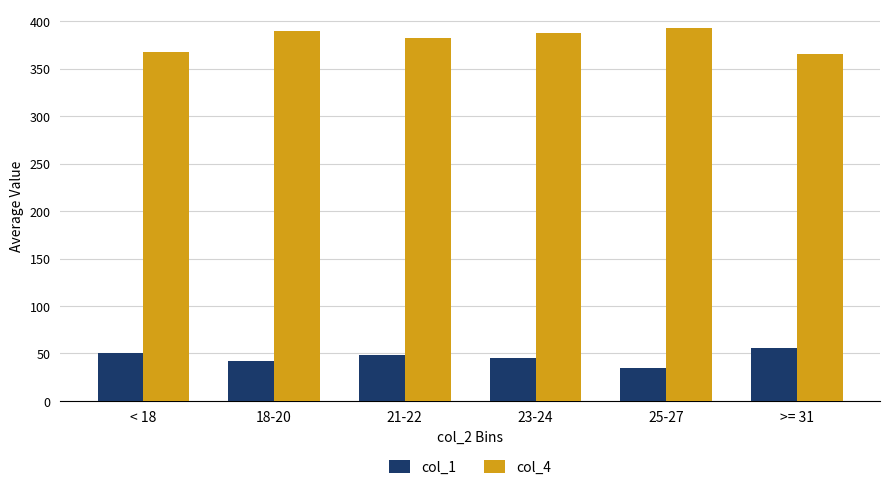

What position from the right is 23-24?

3